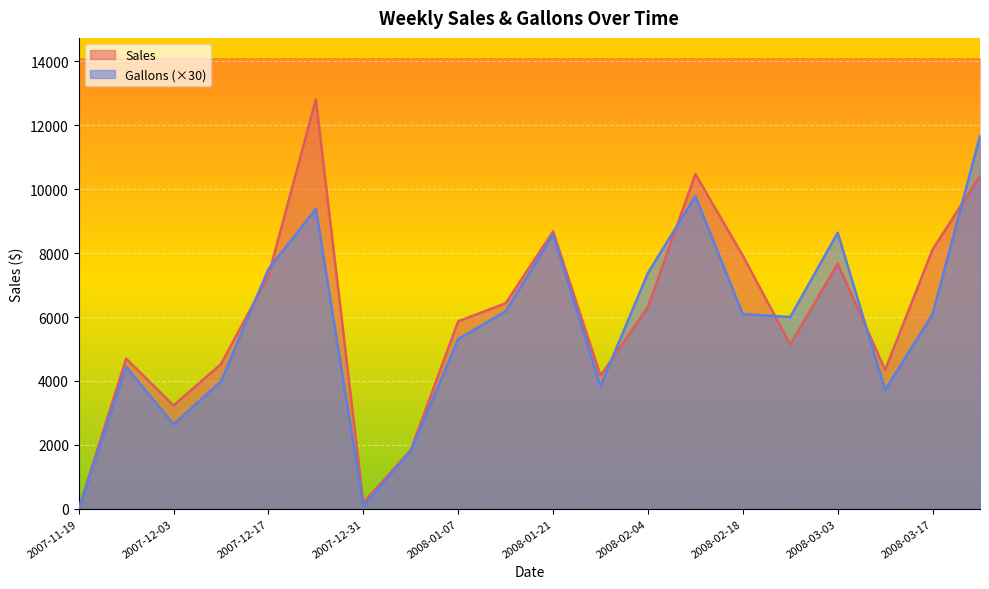

What is the sum of the Gallons values at 2007-12-03 and 2007-12-31?

2730.0